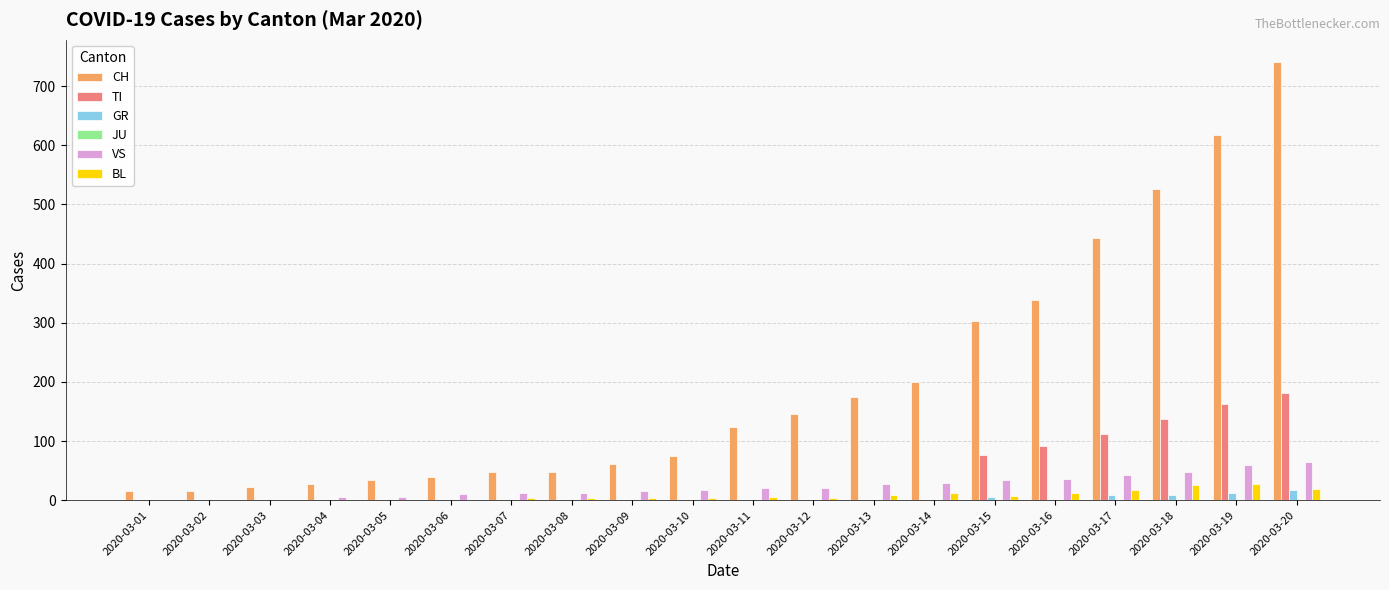

How many distinct data groups are displayed?

6